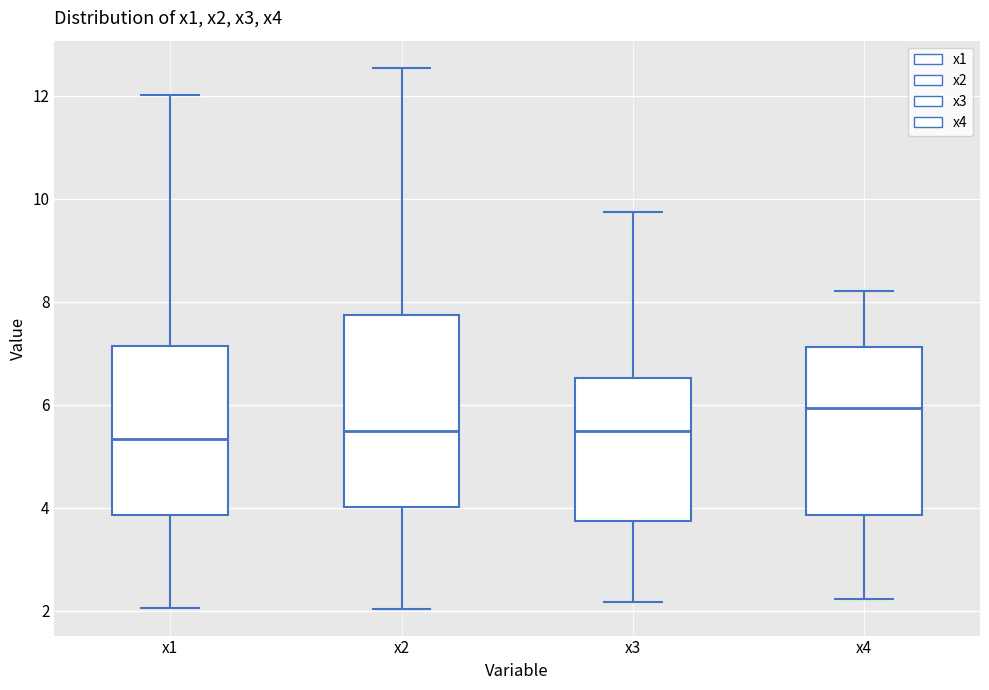

Reading left to right, read every box against the y-axis: the position of its median line, the range the box covers, and the ends of its whiskers. The values are not printed on the chart, so give them approximately, as read against the axis.

x1: median 5.4, box 3.8 to 7.2, whiskers 2.0 to 12.0
x2: median 5.4, box 4.0 to 7.8, whiskers 2.0 to 12.6
x3: median 5.4, box 3.8 to 6.6, whiskers 2.2 to 9.8
x4: median 6.0, box 3.8 to 7.2, whiskers 2.2 to 8.2